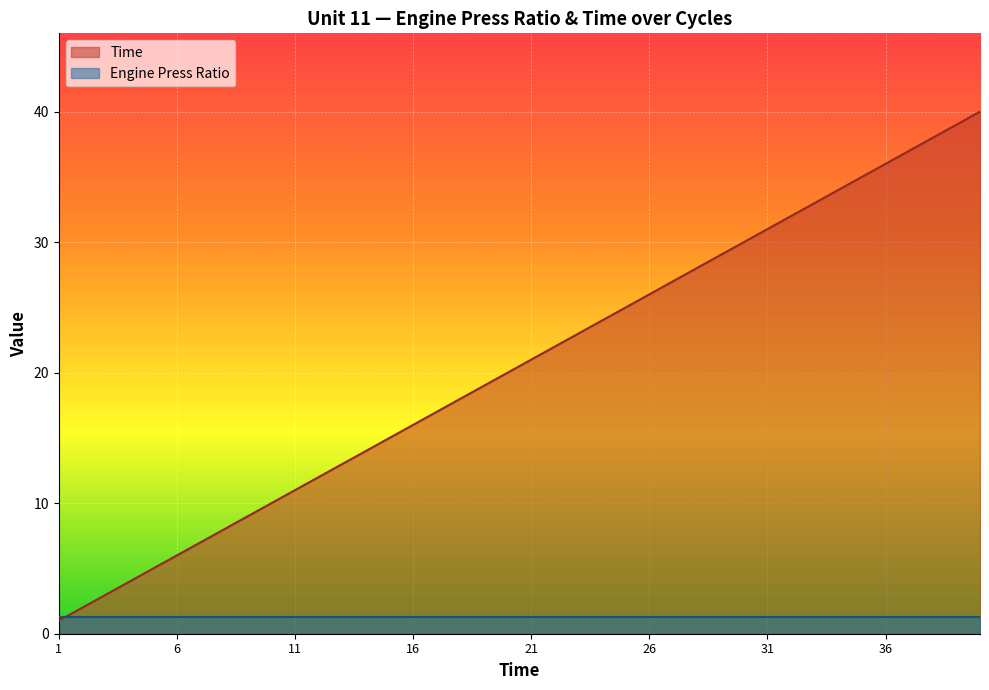

Is it true that the value at 3 is 4?

False